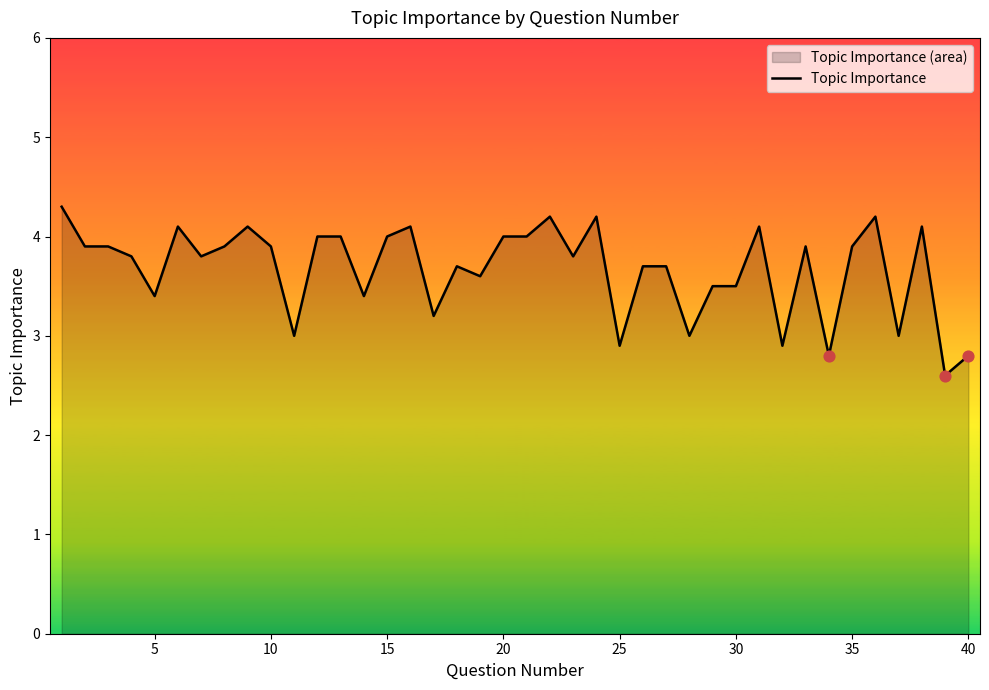

True or false: the data shows 1.6 at 35.

False